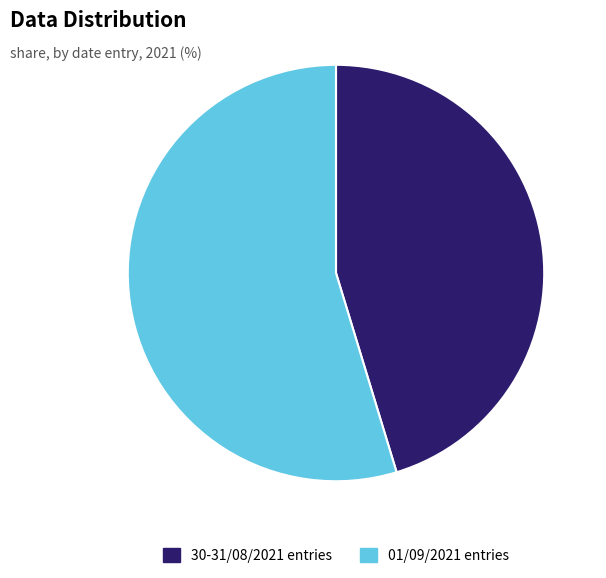

Which slice is the largest?

01/09/2021 entries